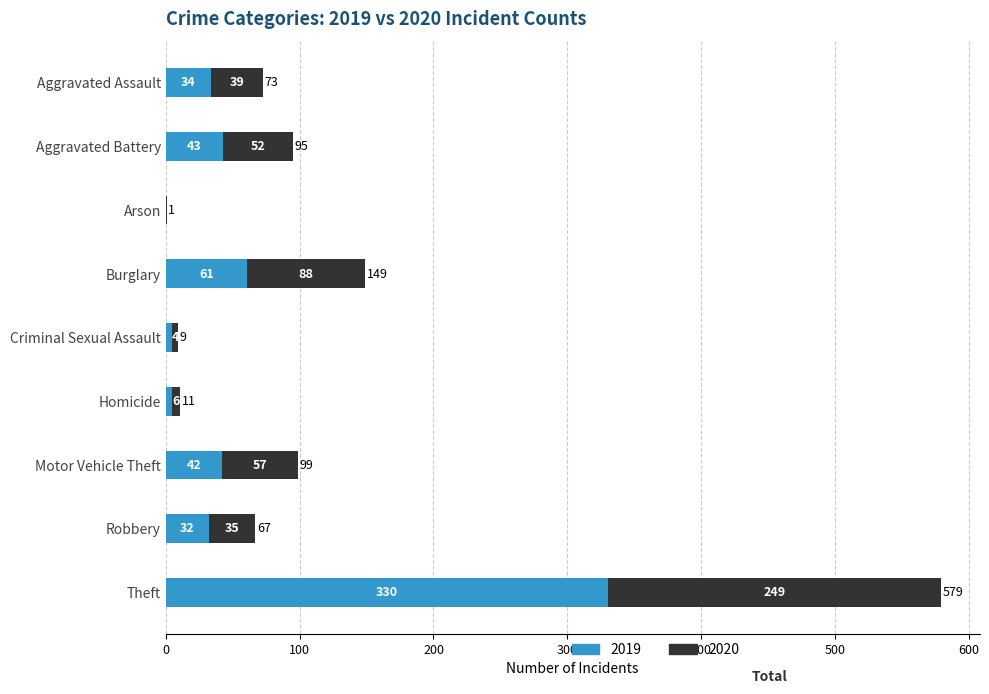

The 2019 series shows 330 at Theft. True or false?

True